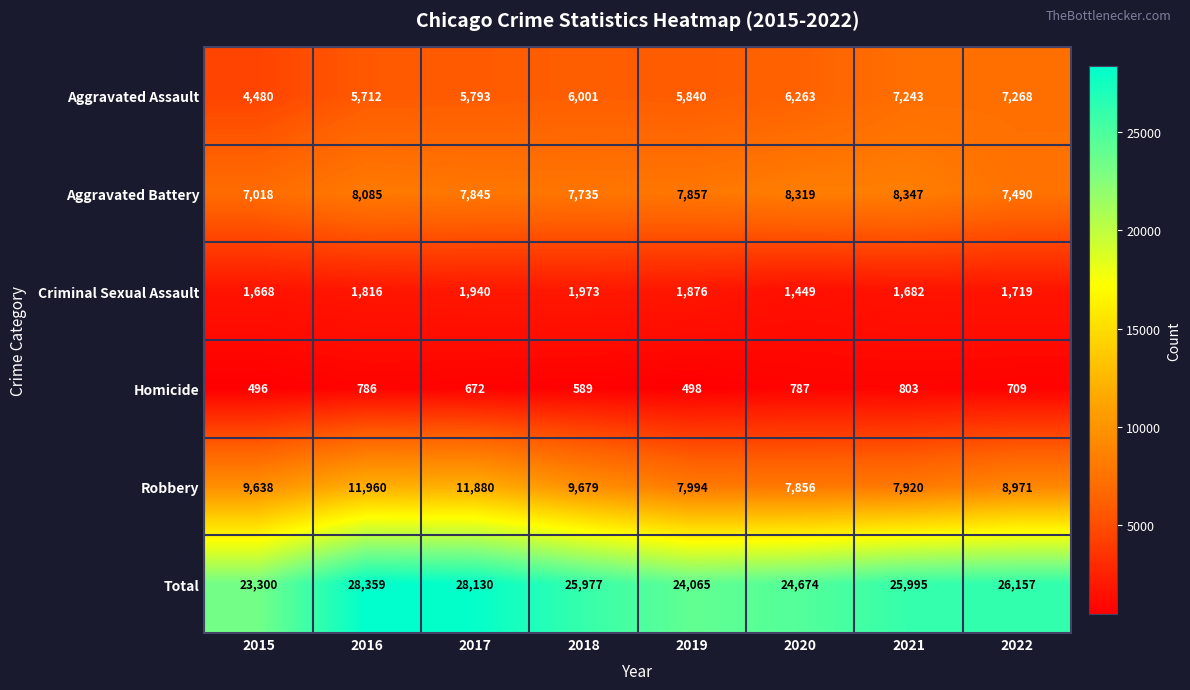

What is the total value across all series at 2017?

56260